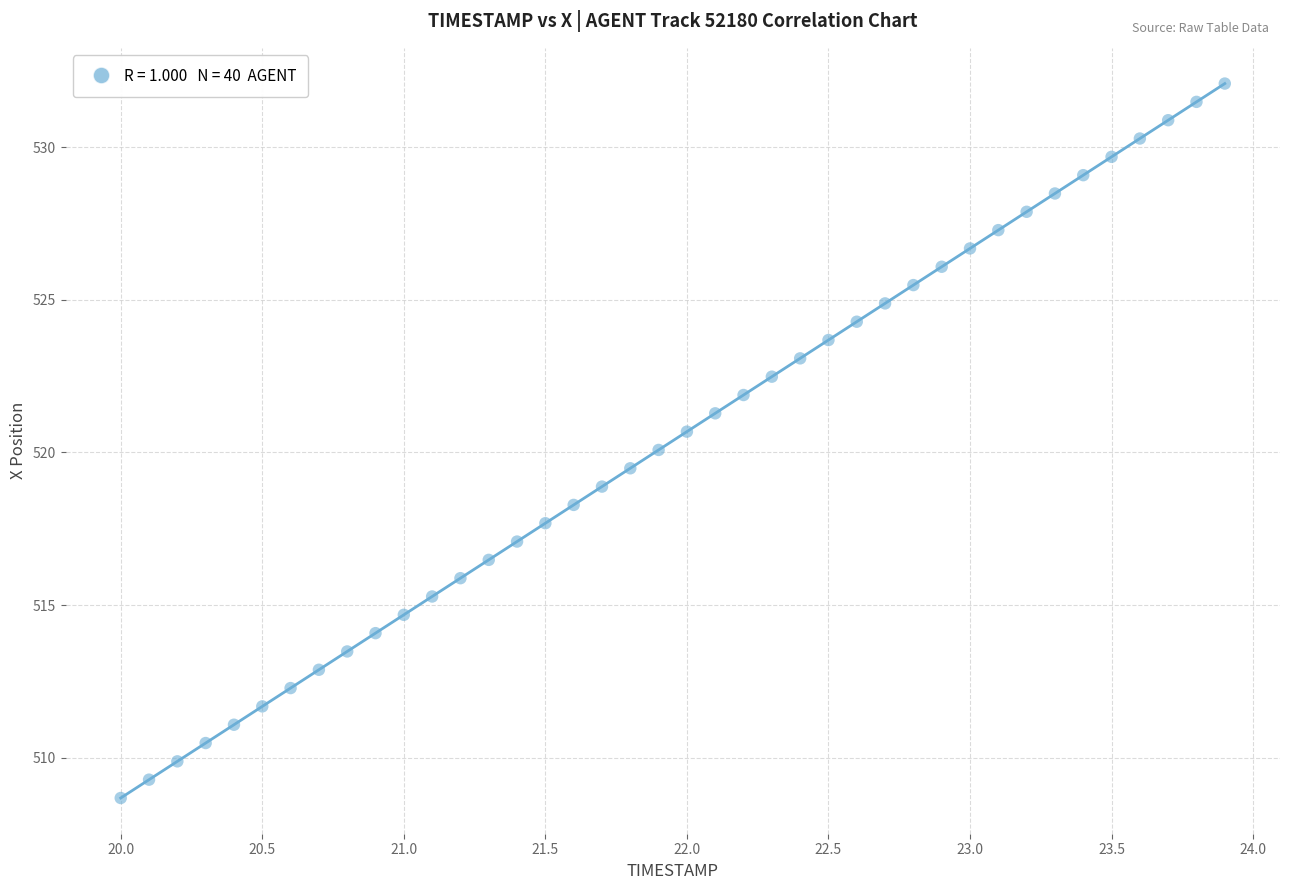

What is the range of X values (max minus min)?

3.9